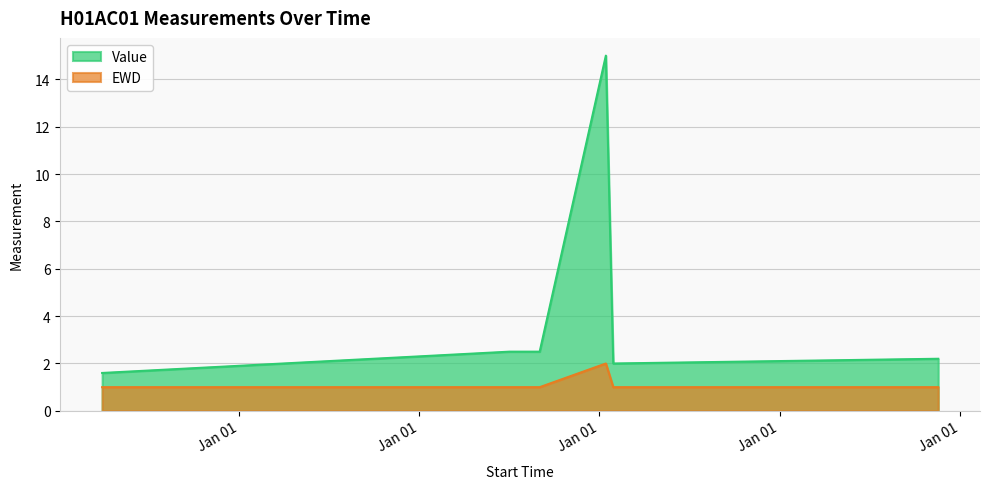

What is the difference between the second highest and second lowest values in the Value series?

0.5